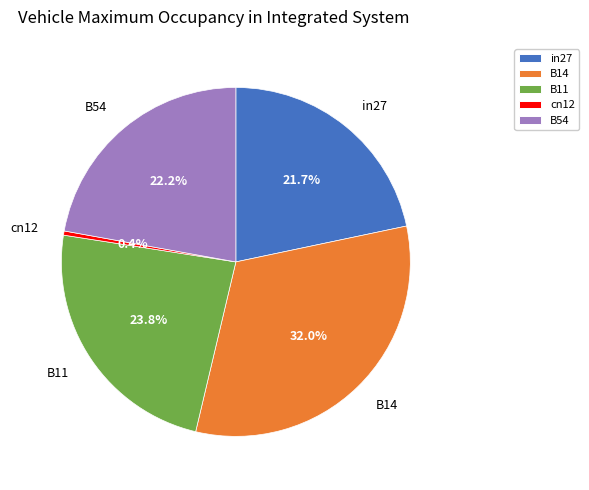

Which slice is the smallest?

cn12